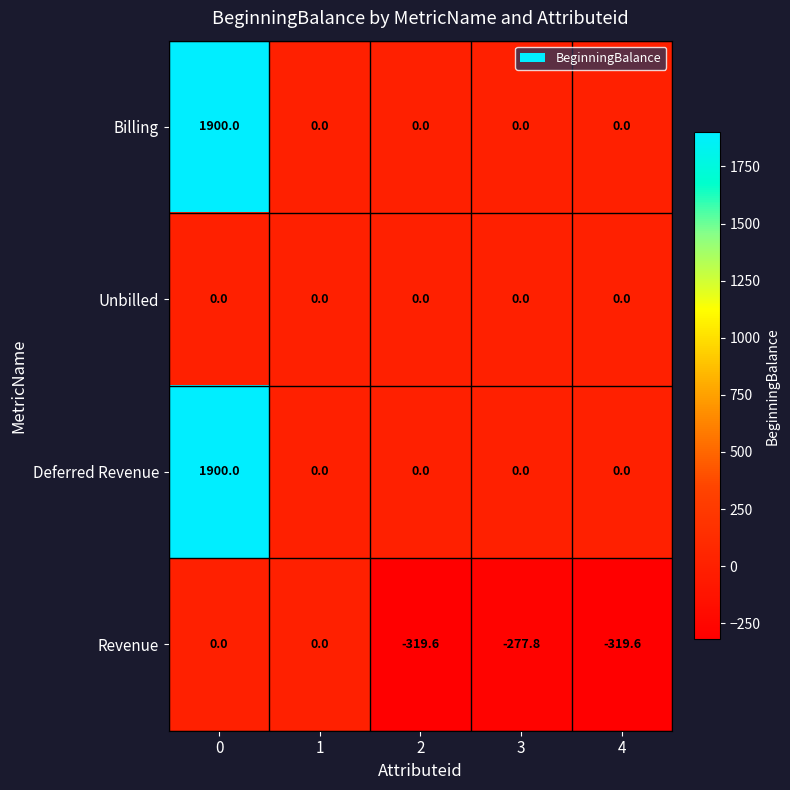

What is the difference between the highest and lowest values at 2?

319.6